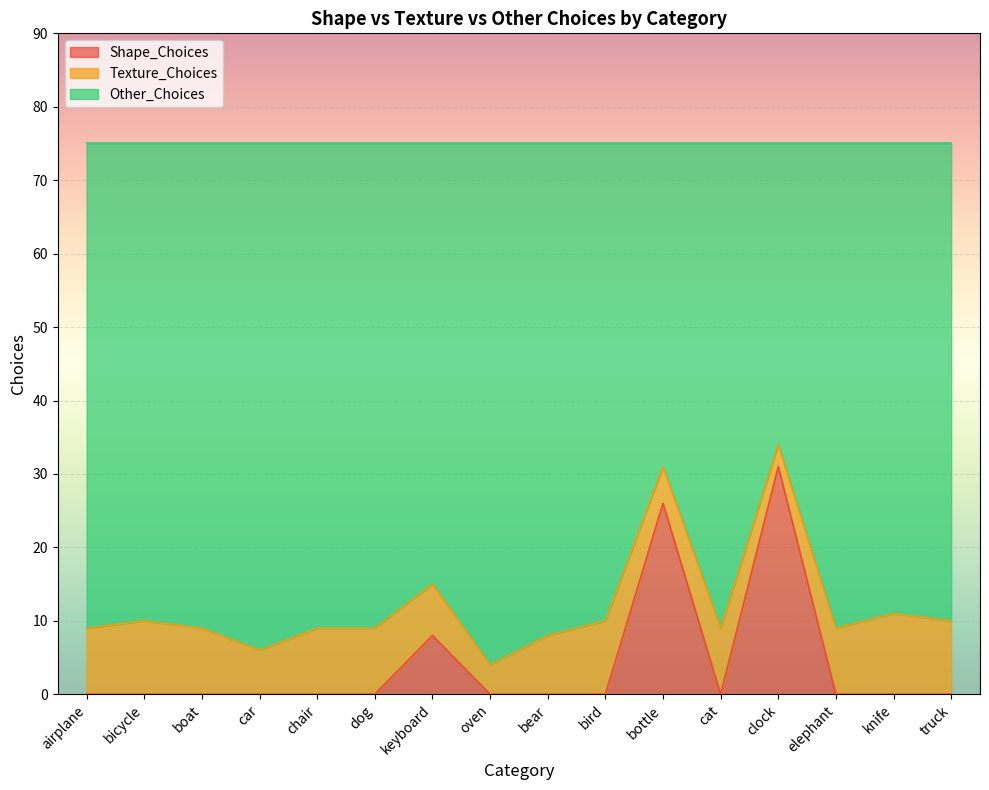

What position from the right is oven?

9